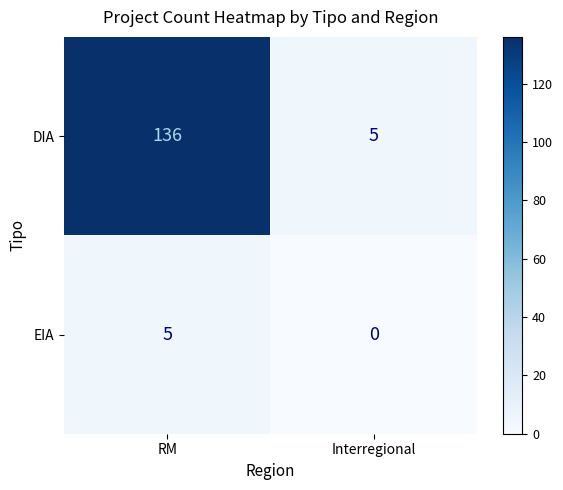

Reading left to right, list all the values displayed in this chart.

DIA: RM=136	Interregional=5
EIA: RM=5	Interregional=0